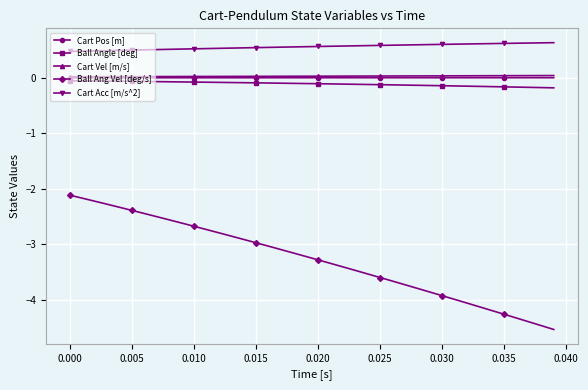

What are all the series names shown in the legend?

Cart Pos [m], Ball Angle [deg], Cart Vel [m/s], Ball Ang Vel [deg/s], Cart Acc [m/s^2]